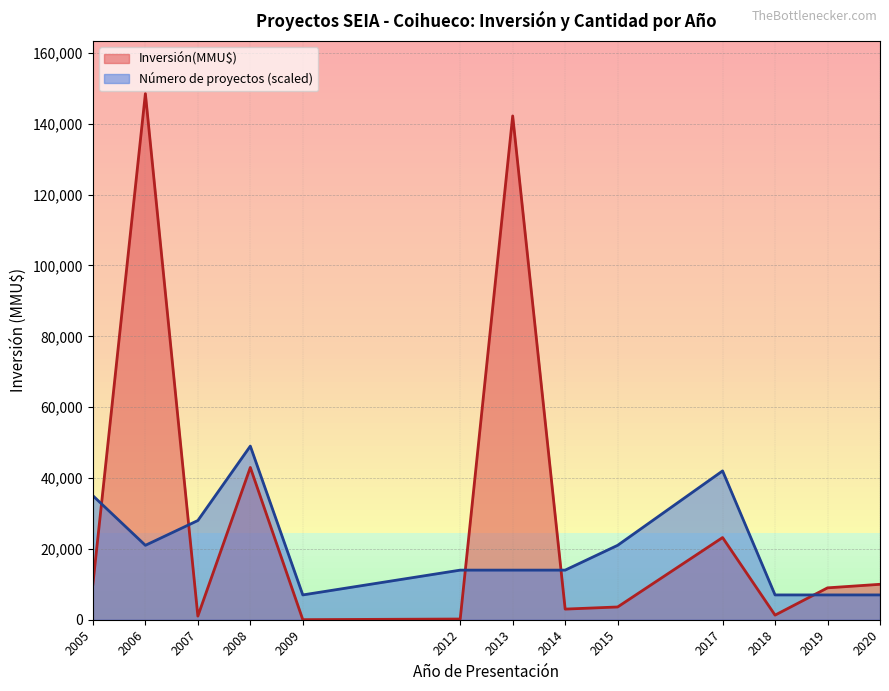

Count the number of data series in this chart.

2